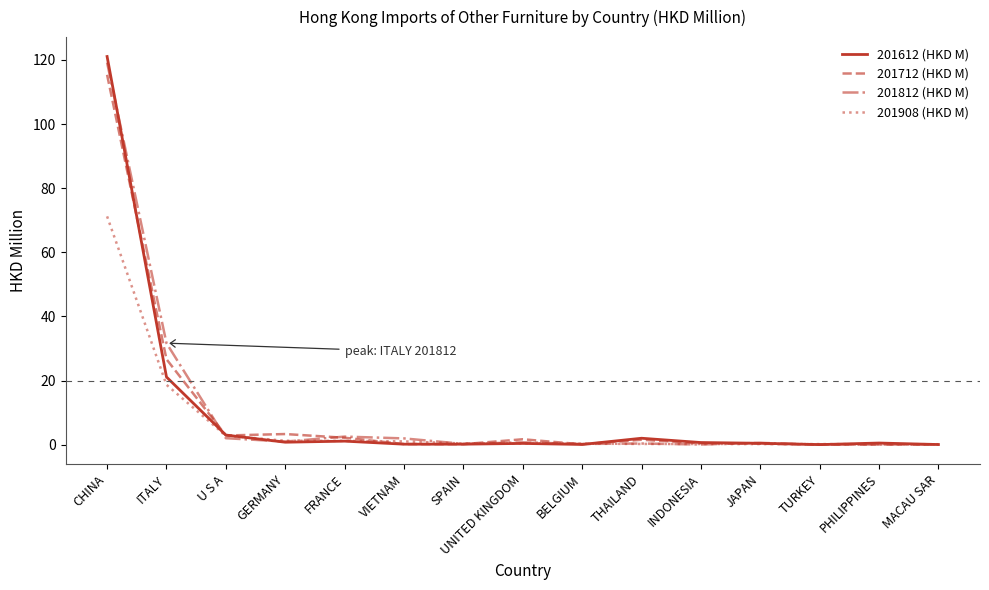

Which category has the highest value in the 201812 (HKD M) series?

CHINA